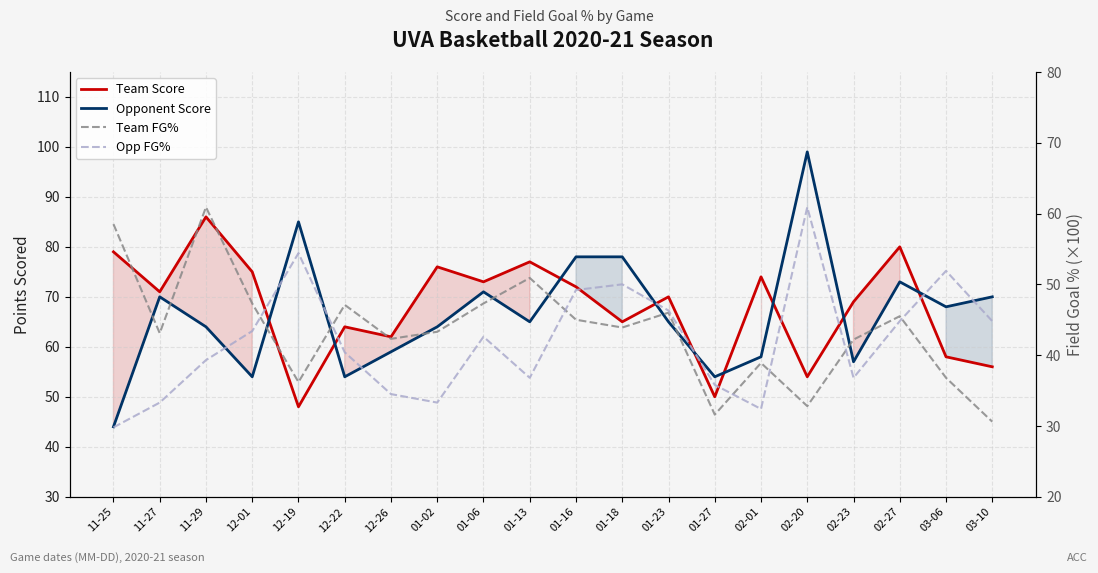

True or false: Team Score has more than 2 interior local peaks.

True